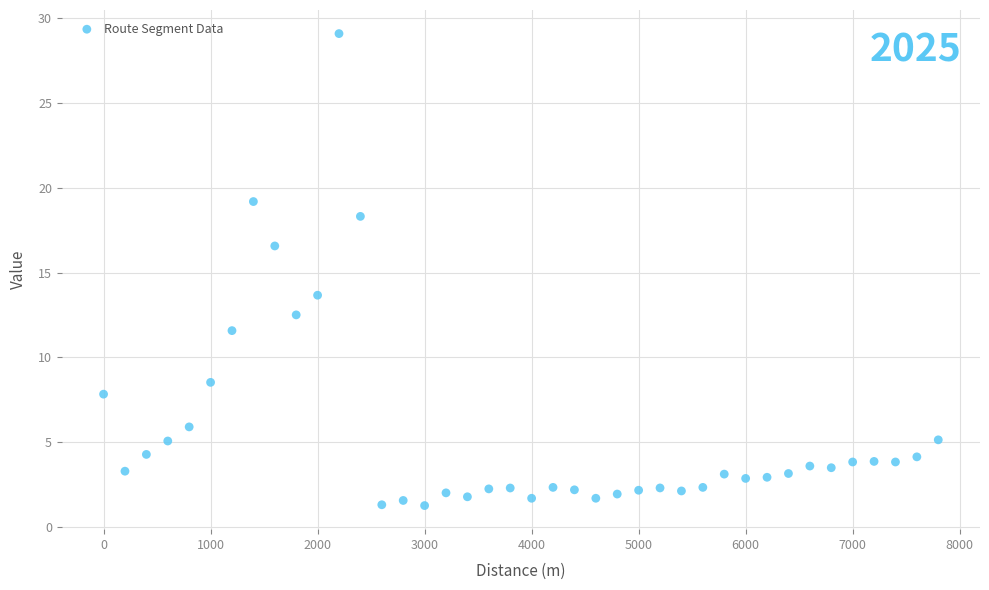

What is the range of Y values (max minus min)?

27.9